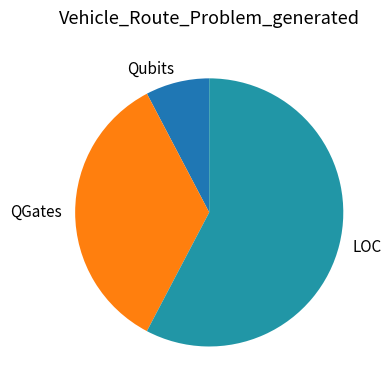

Is it true that Qubits is 16% of the pie?

False